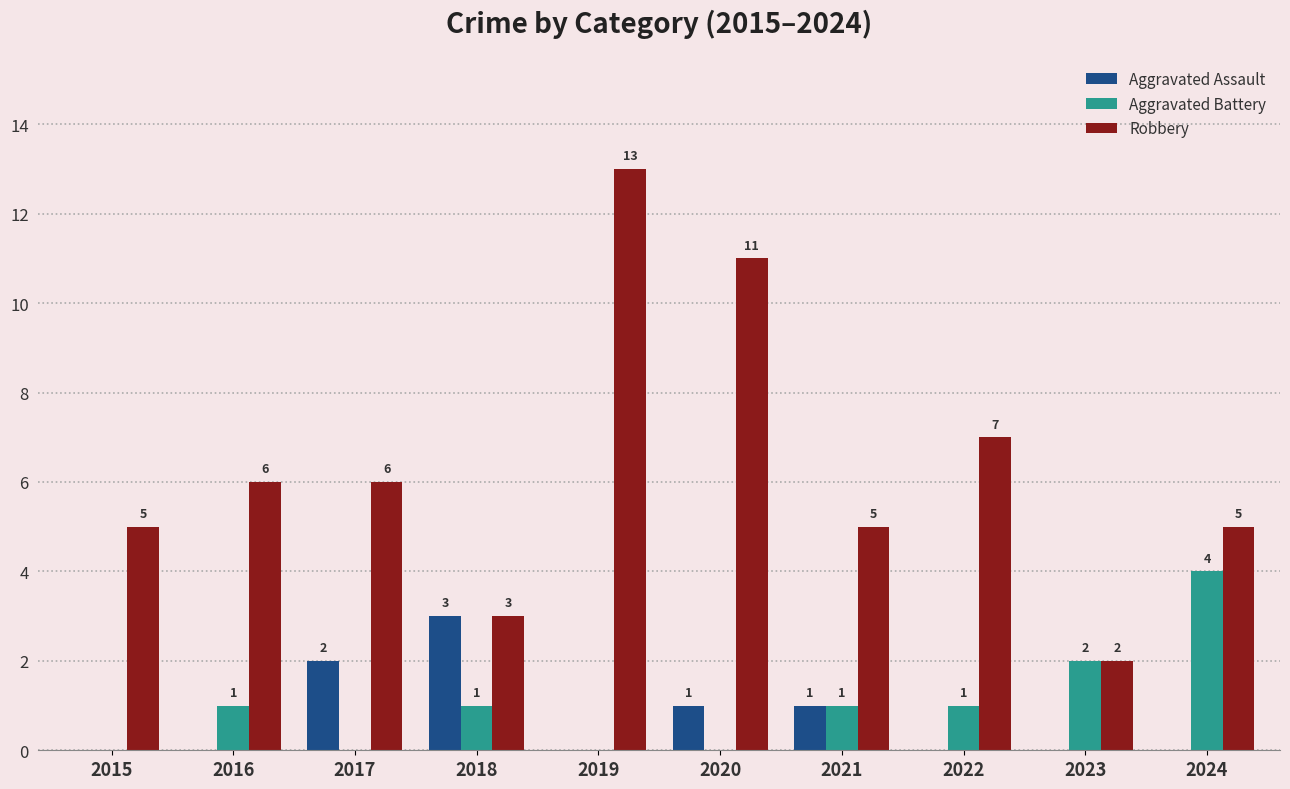

The Aggravated Assault series shows 5 at 2018. True or false?

False